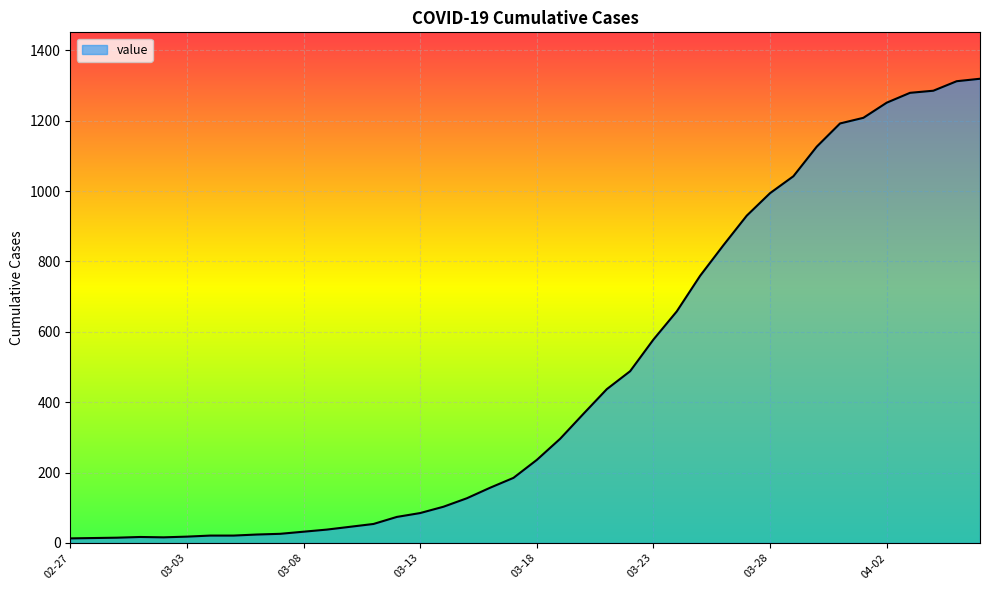

Count the number of categories in the chart.

40